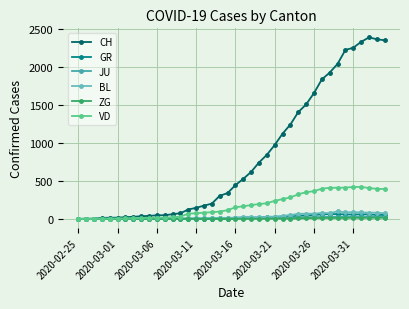

Which series has the widest spread of values?

CH